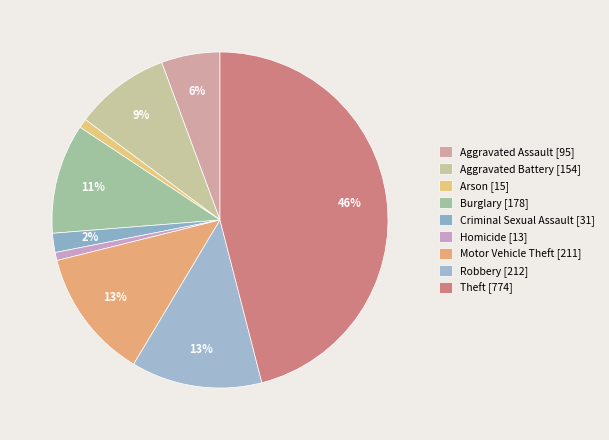

What is the ratio of the value at Arson to the value at Criminal Sexual Assault?

0.5